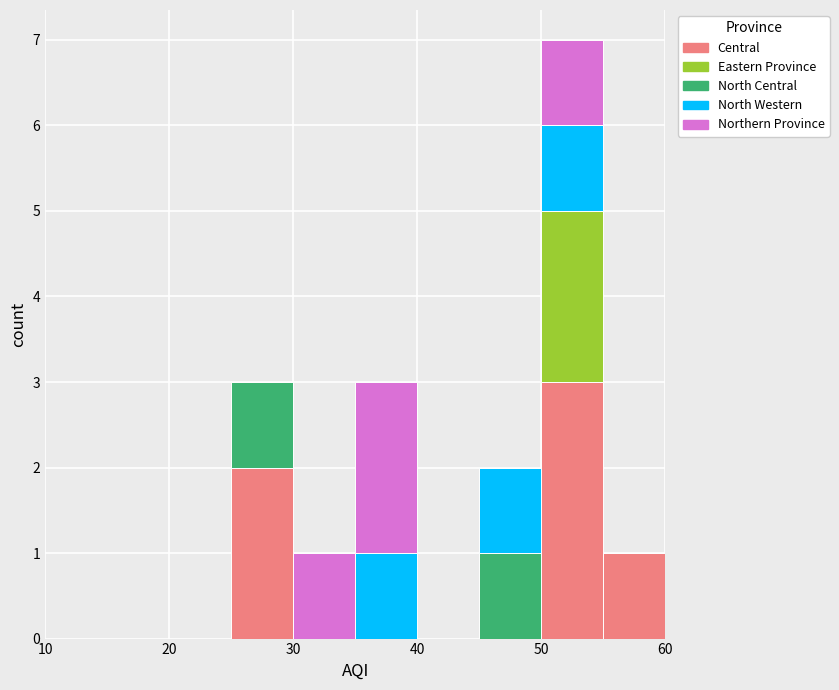

Reading left to right, transcribe this chart: for each stacked bar, give the range it covers on the x-axis and its total height. The values are not printed on the chart, so give them approximately, as read against the axis.

10 to 15: 0
15 to 20: 0
20 to 25: 0
25 to 30: 3
30 to 35: 1
35 to 40: 3
40 to 45: 0
45 to 50: 2
50 to 55: 7
55 to 60: 1